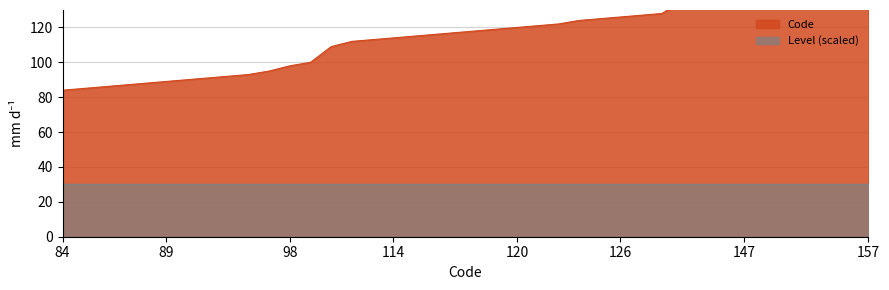

How many data points does each series have?

40